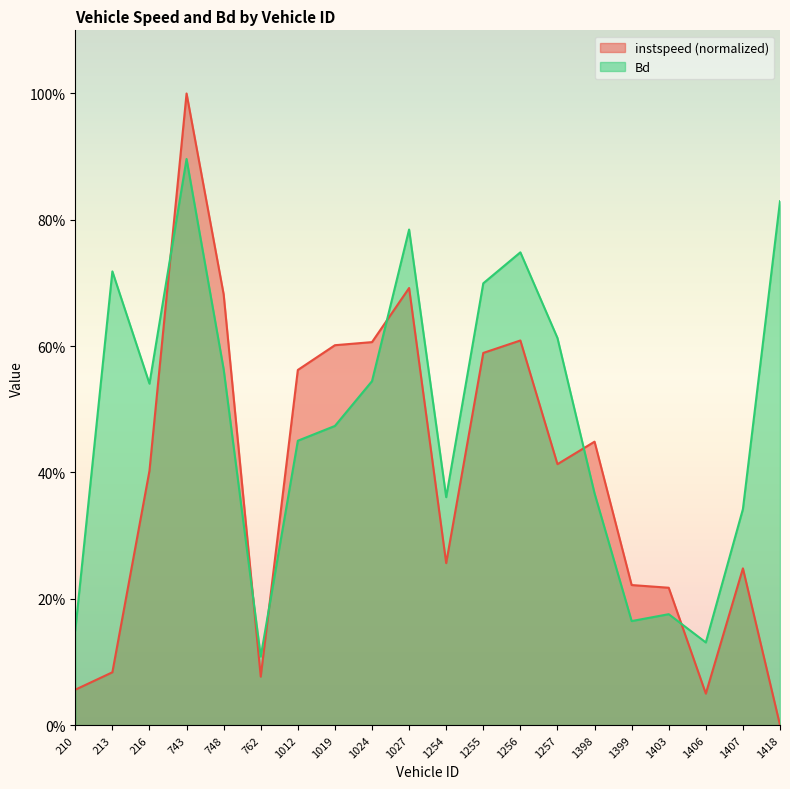

How many intersections are there between instspeed and Bd?

6